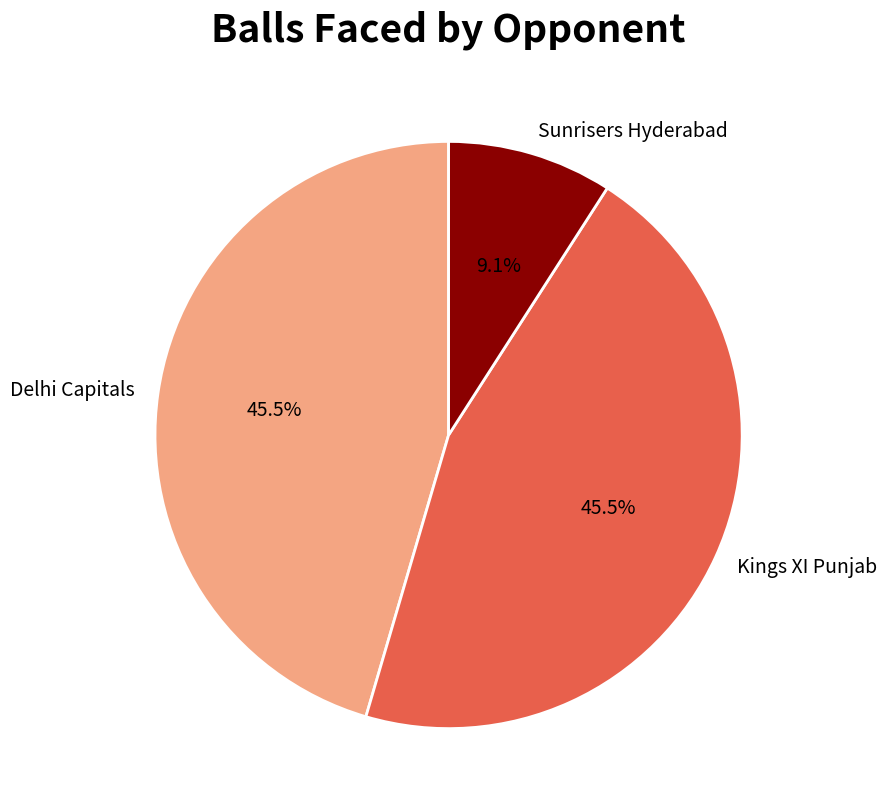

Which slice is the smallest?

Sunrisers Hyderabad